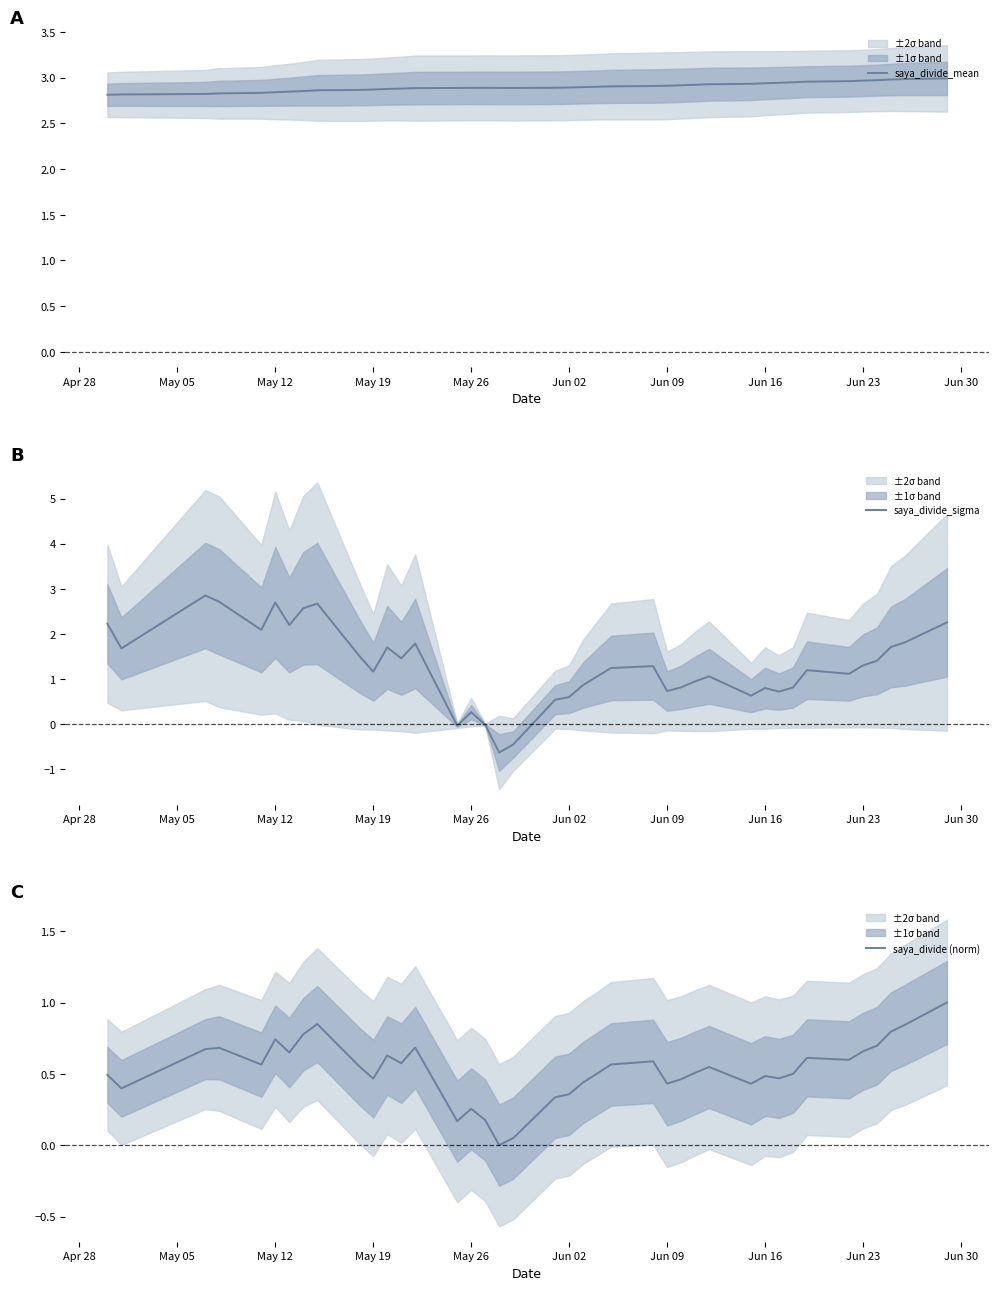

What is the highest value of the saya_divide_sigma series?

2.8